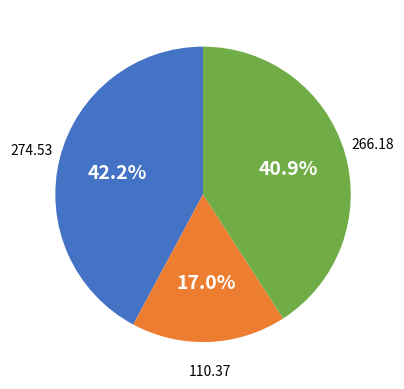

Does any single category account for the majority?

No